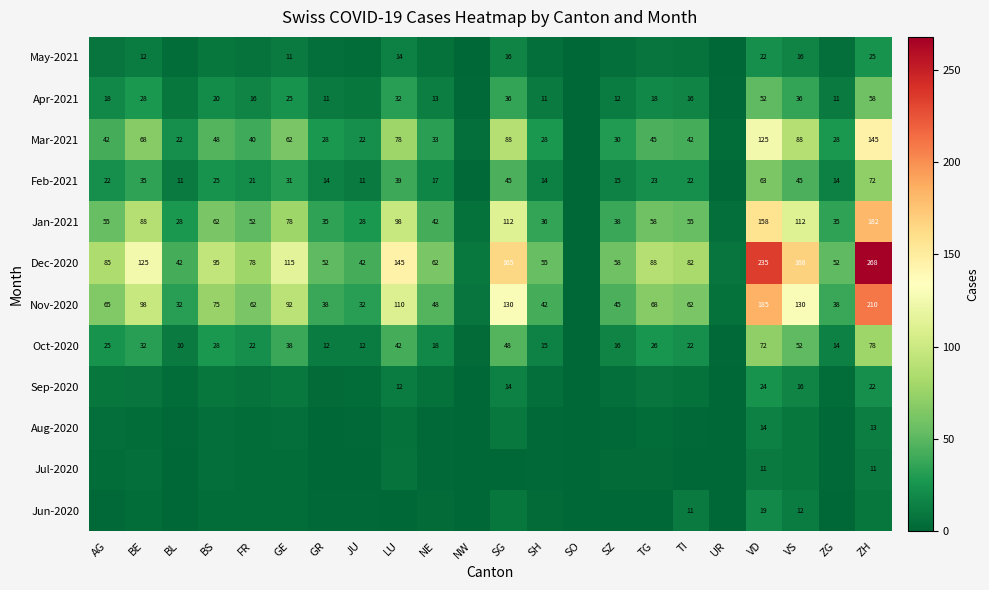

What is the total value across all series at GE?

473.0